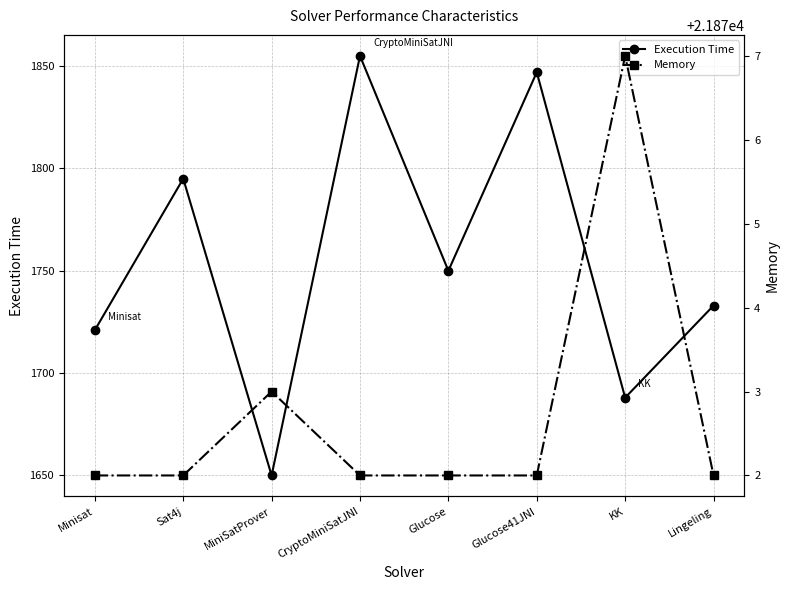

What is the difference between the Memory values at MiniSatProver and Minisat?

1